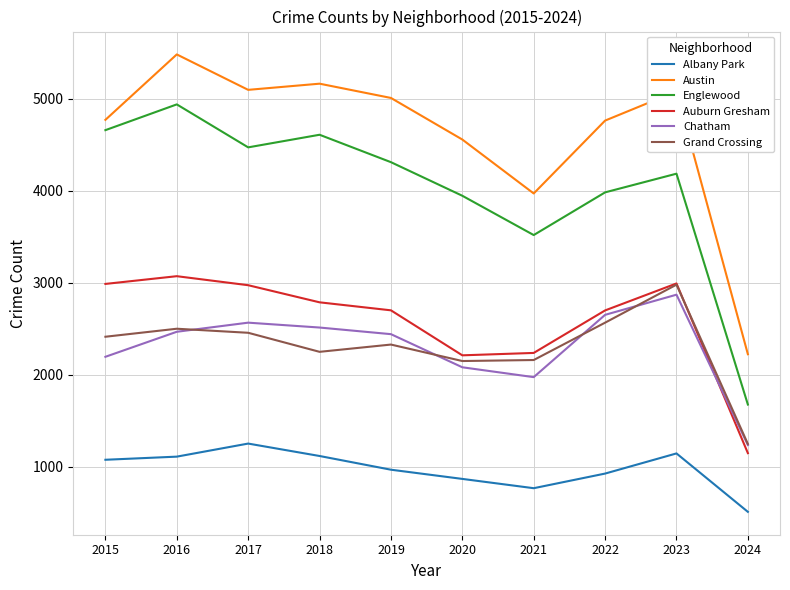

What is the total value across all series at 2023?

19251